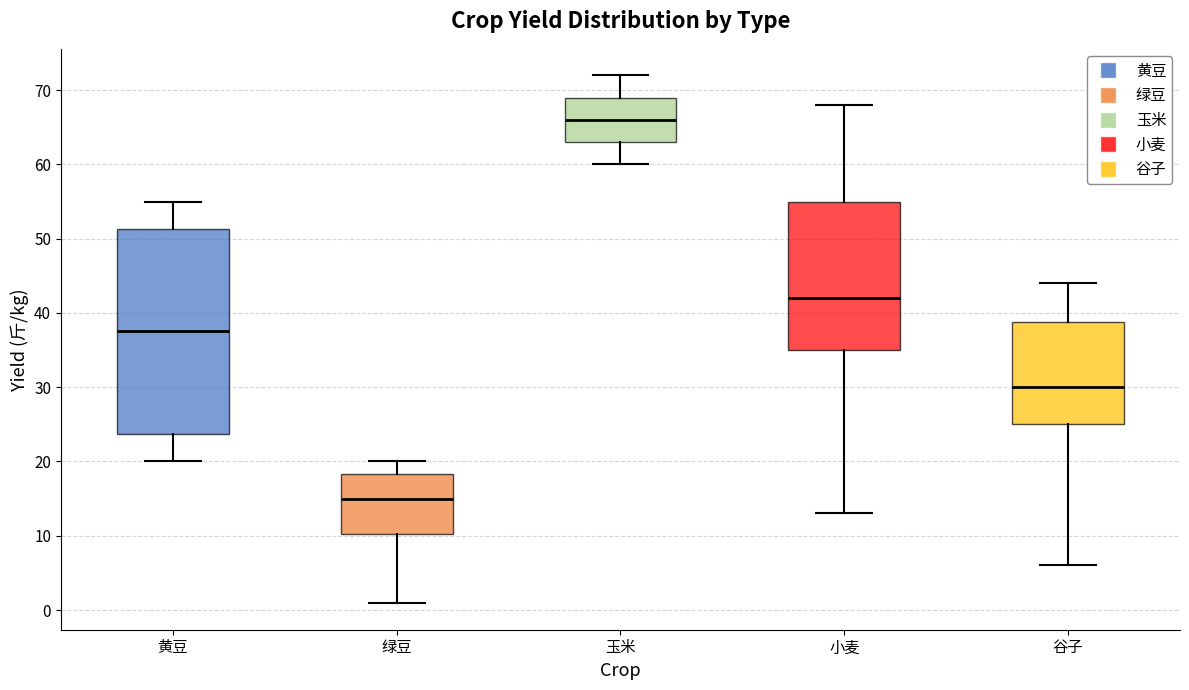

Where is the lower edge of the box for 玉米 on the y-axis? The values are not printed on the chart, so give them approximately, as read against the axis.

63